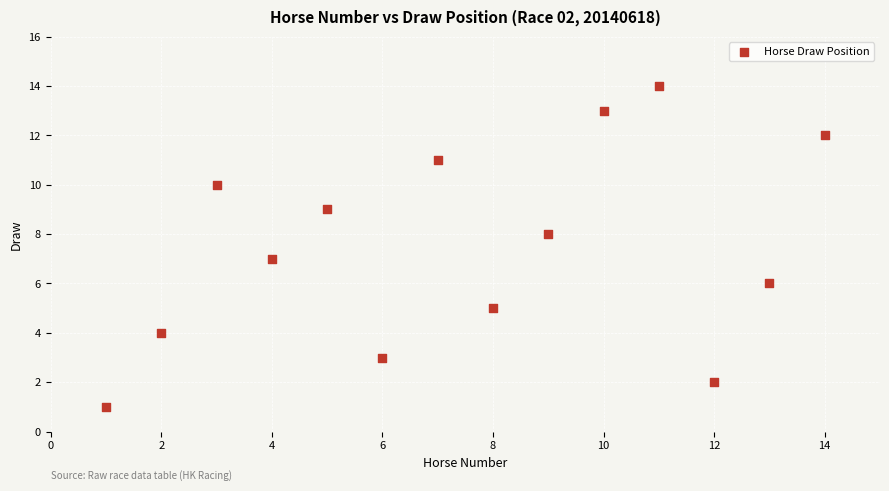

What is the range of X values (max minus min)?

13